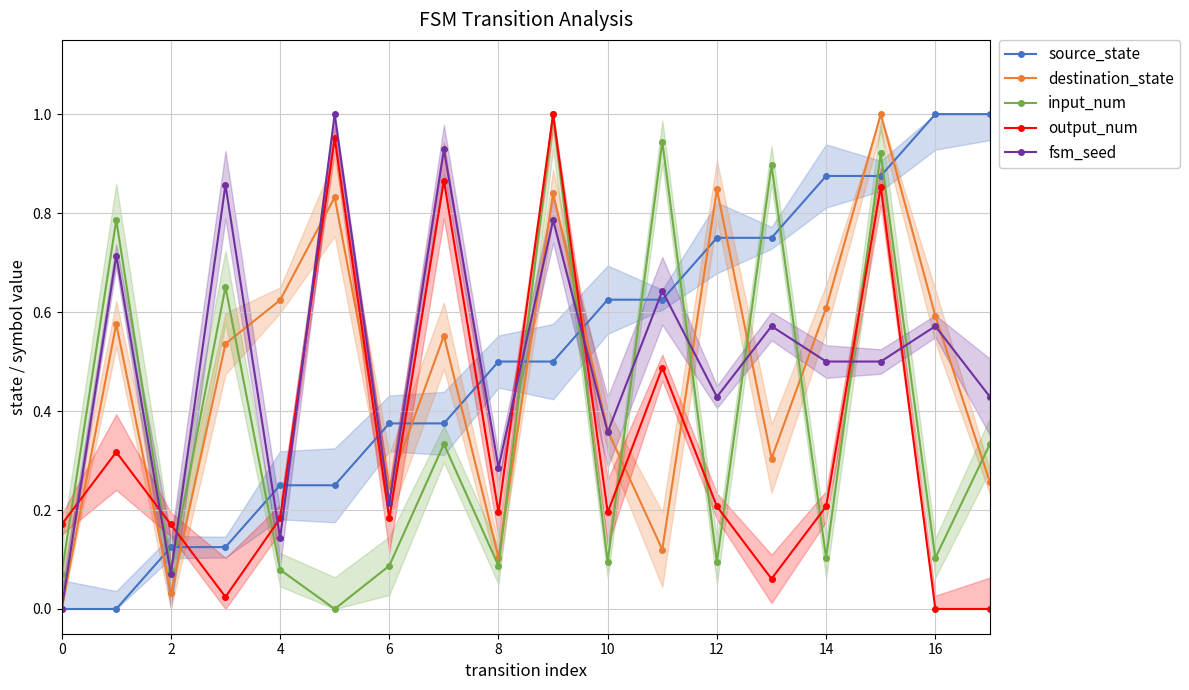

How many positive values does the destination_state series have?

17